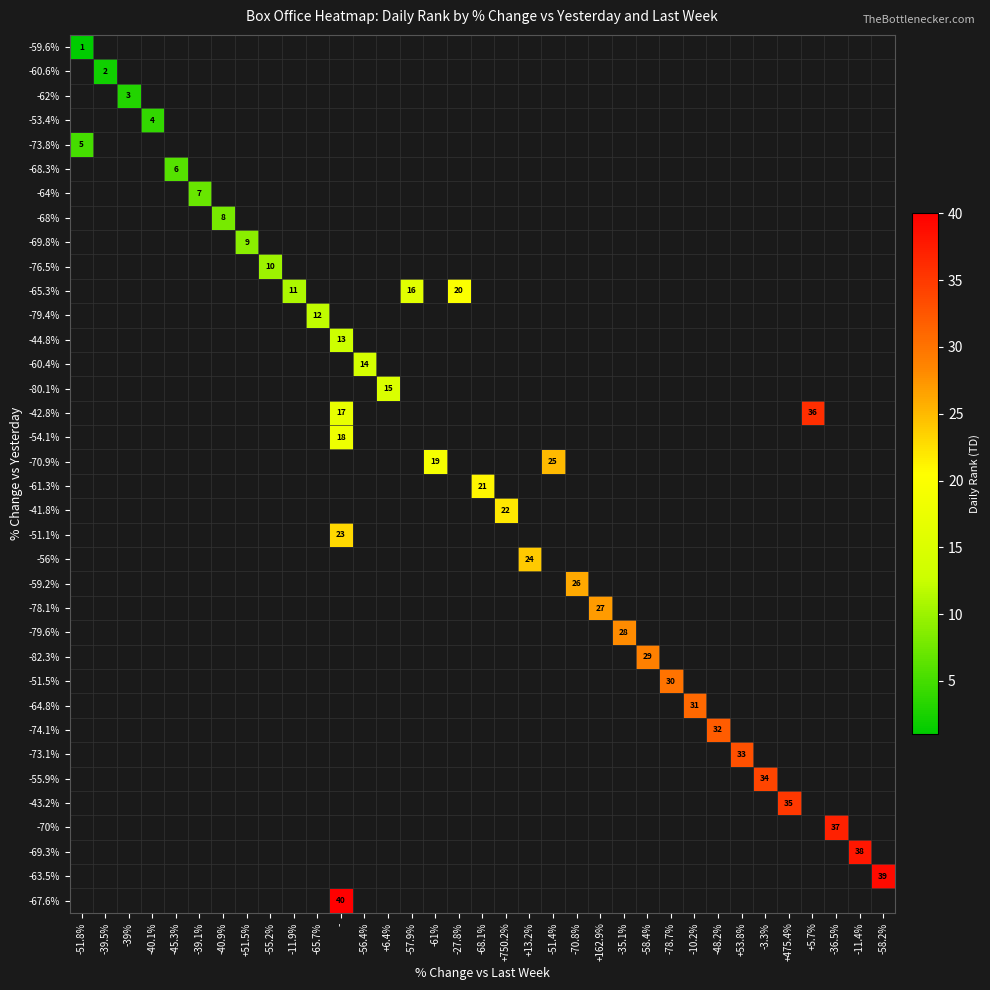

The -65.3% series shows 20 at -27.8%. True or false?

True